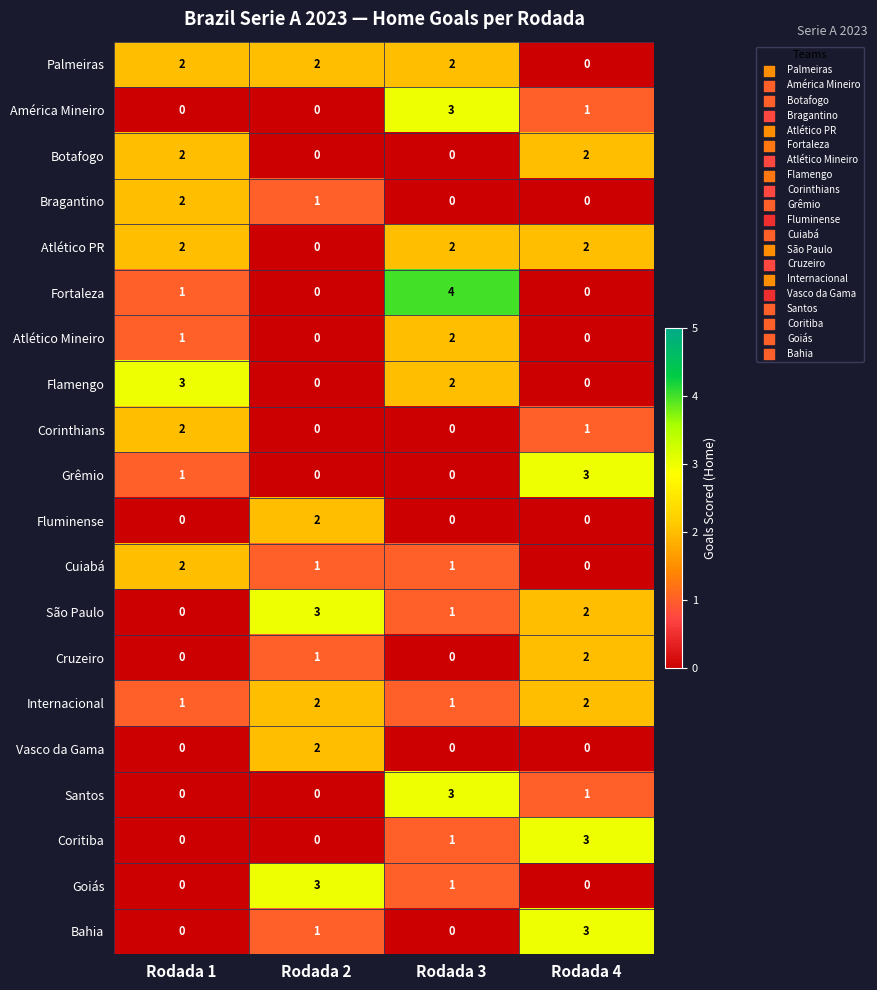

At which label does Vasco da Gama reach its peak?

Rodada 2